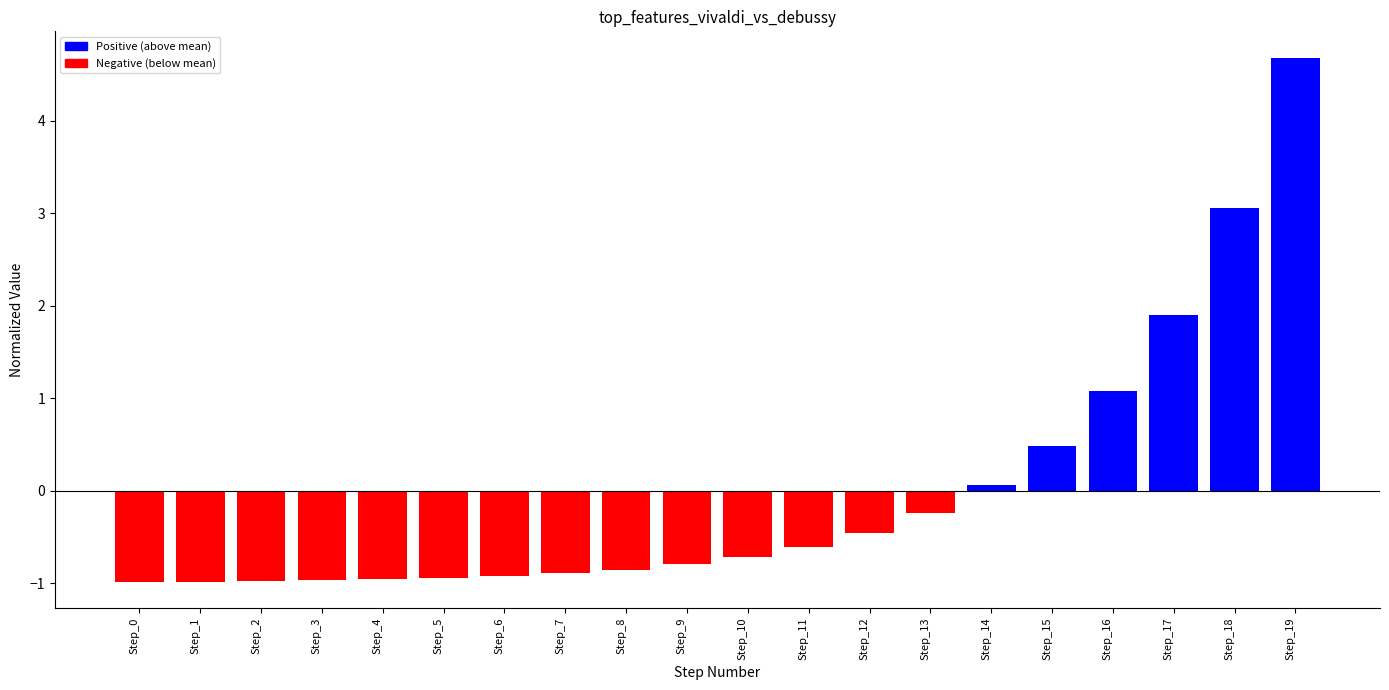

At which label is the value closest to 1?

Step_16